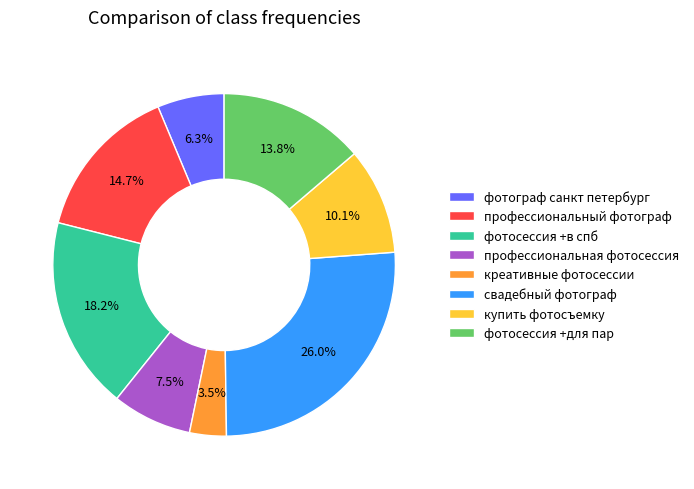

How much of the chart is everything except фотосессия +в спб?

81.8%